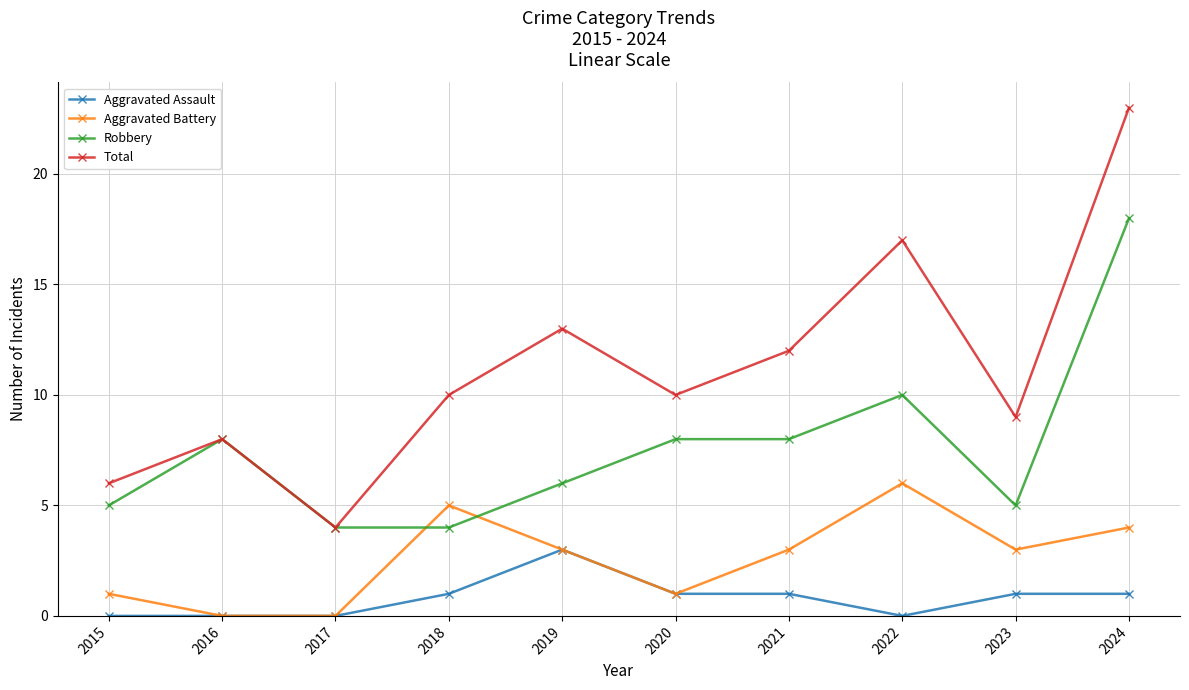

How many Aggravated Battery values are between 1 and 4?

6